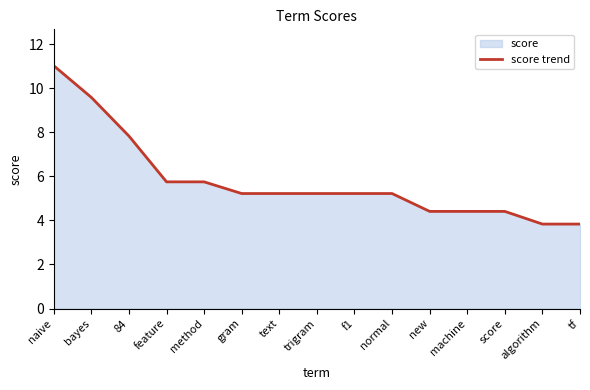

Does the chart display data point markers on the line(s)?

No